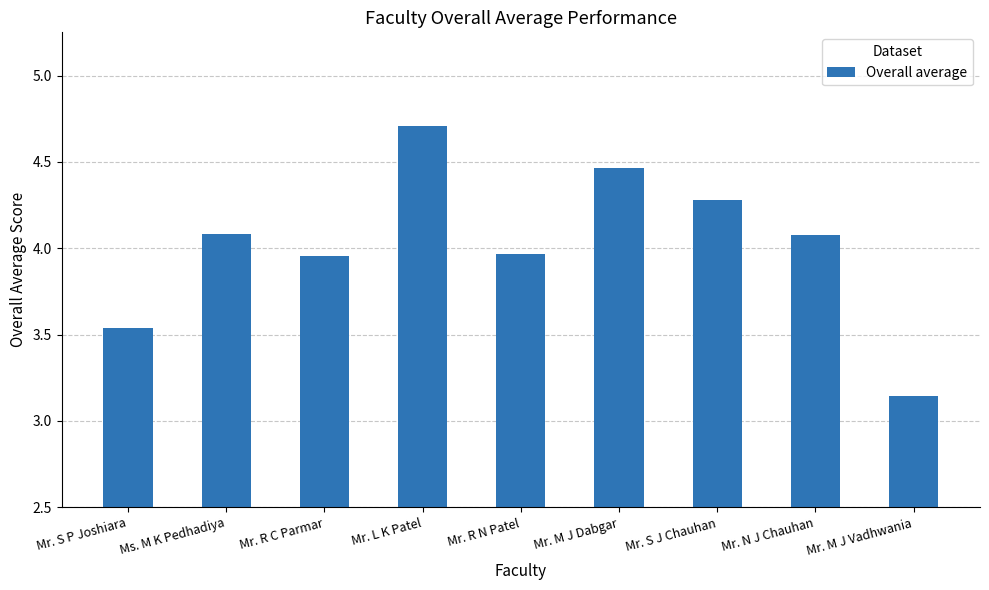

What is the change in value from Mr. R C Parmar to Mr. M J Vadhwania?

-0.8